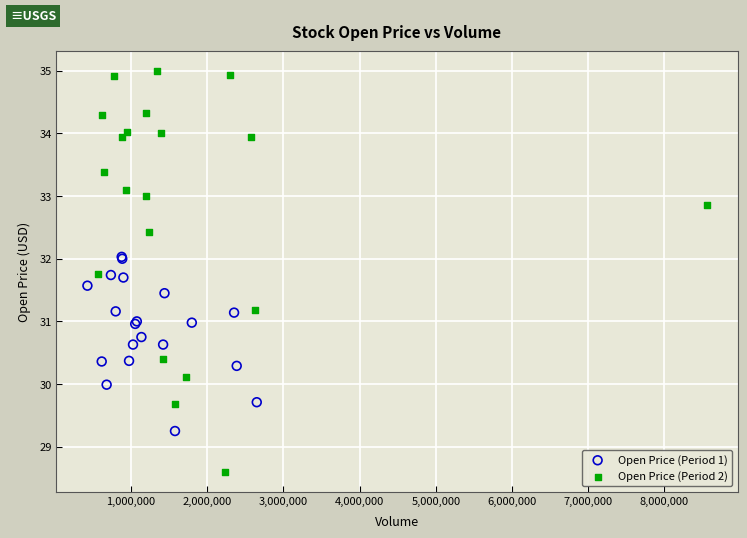

Which series reaches the minimum Y coordinate?

Open Price (Period 2)